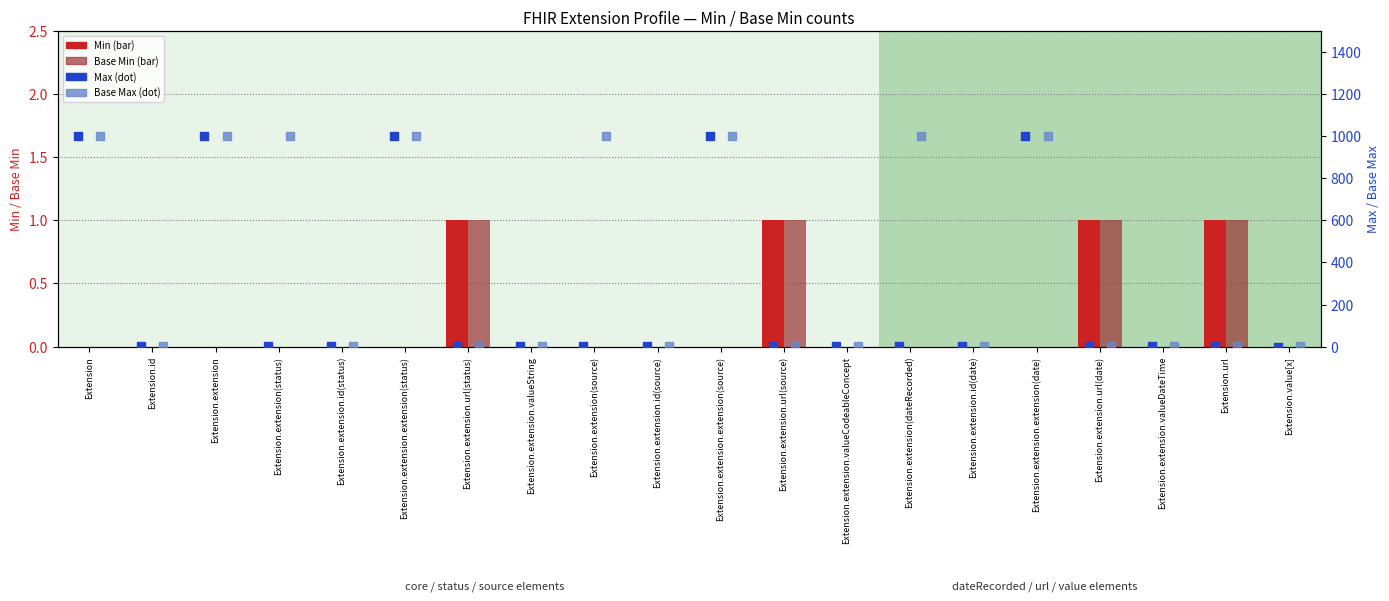

Is the value of Base Max at Extension.extension.extension(date) greater than the value of Min at Extension.url?

Yes